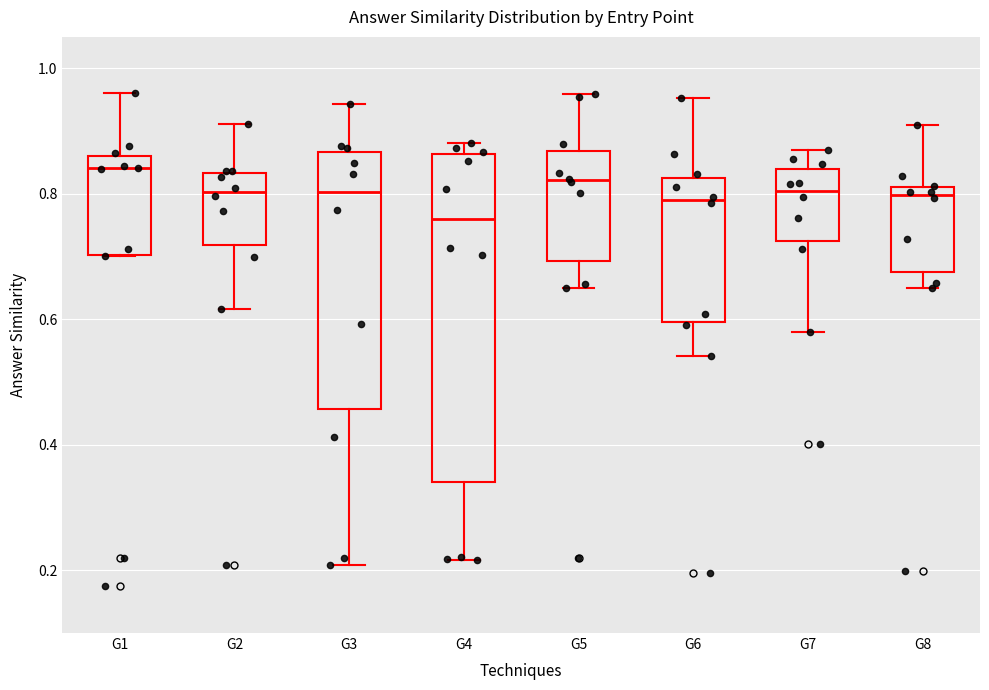

Which box is the tallest, from its lower edge to its upper edge?

G4